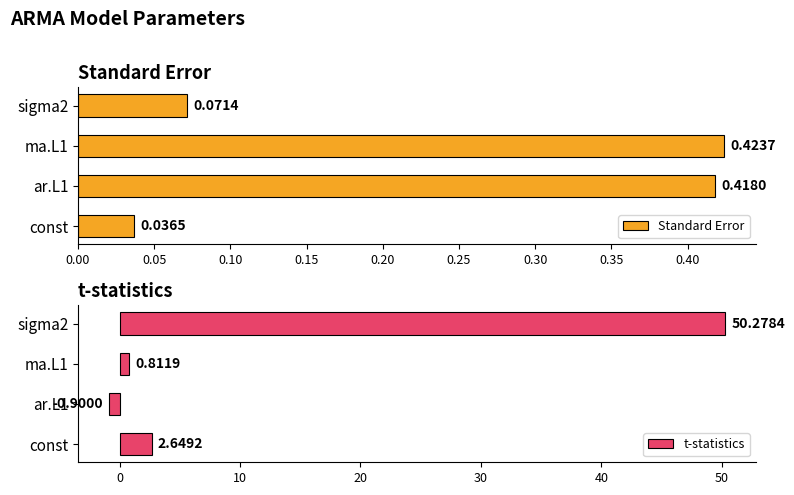

What is the average value of the t-statistics series?

13.2